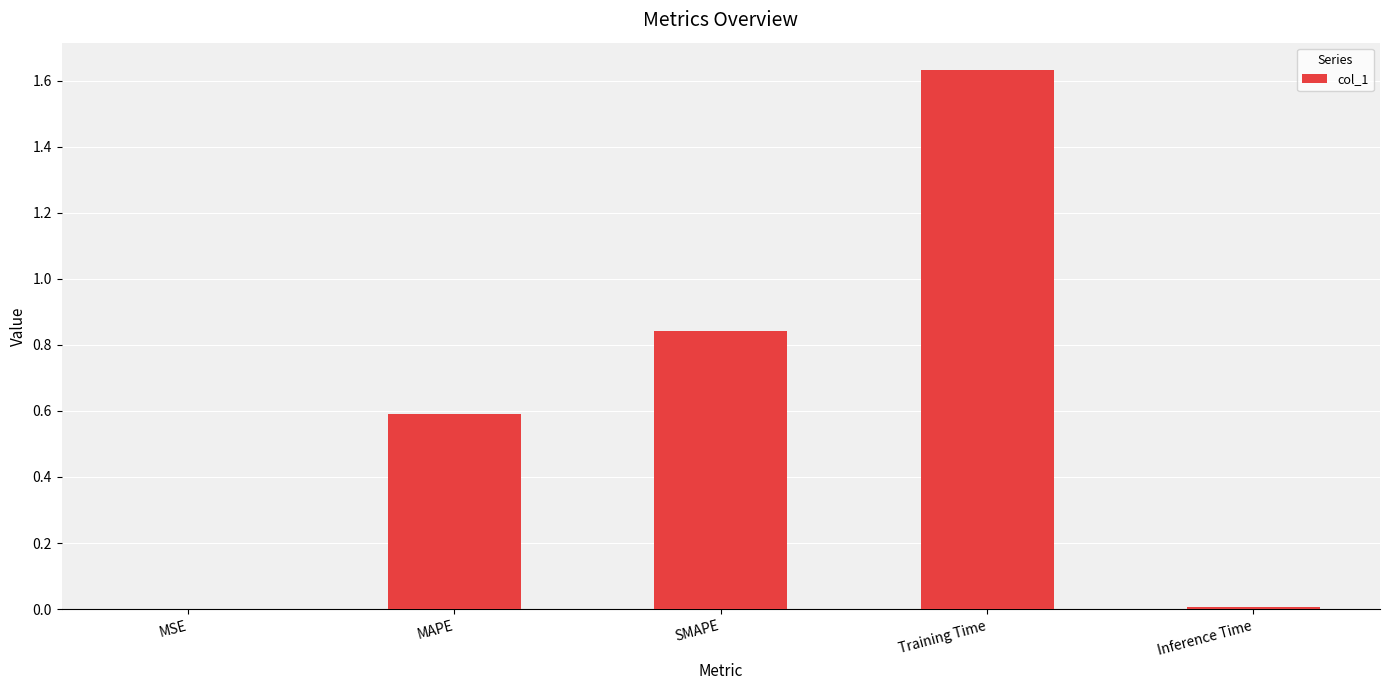

What is the sum of all values?

3.1